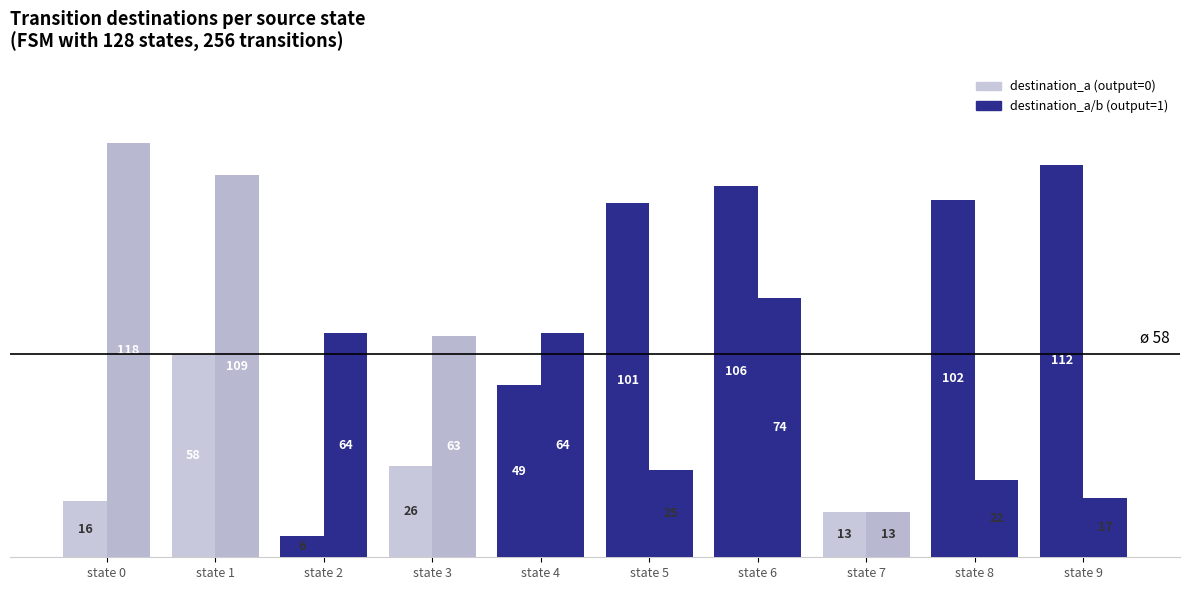

Reading left to right, what are all the values shown in this chart?

destination_a: 16	58	6	26	49	101	106	13	102	112
destination_b: 118	109	64	63	64	25	74	13	22	17